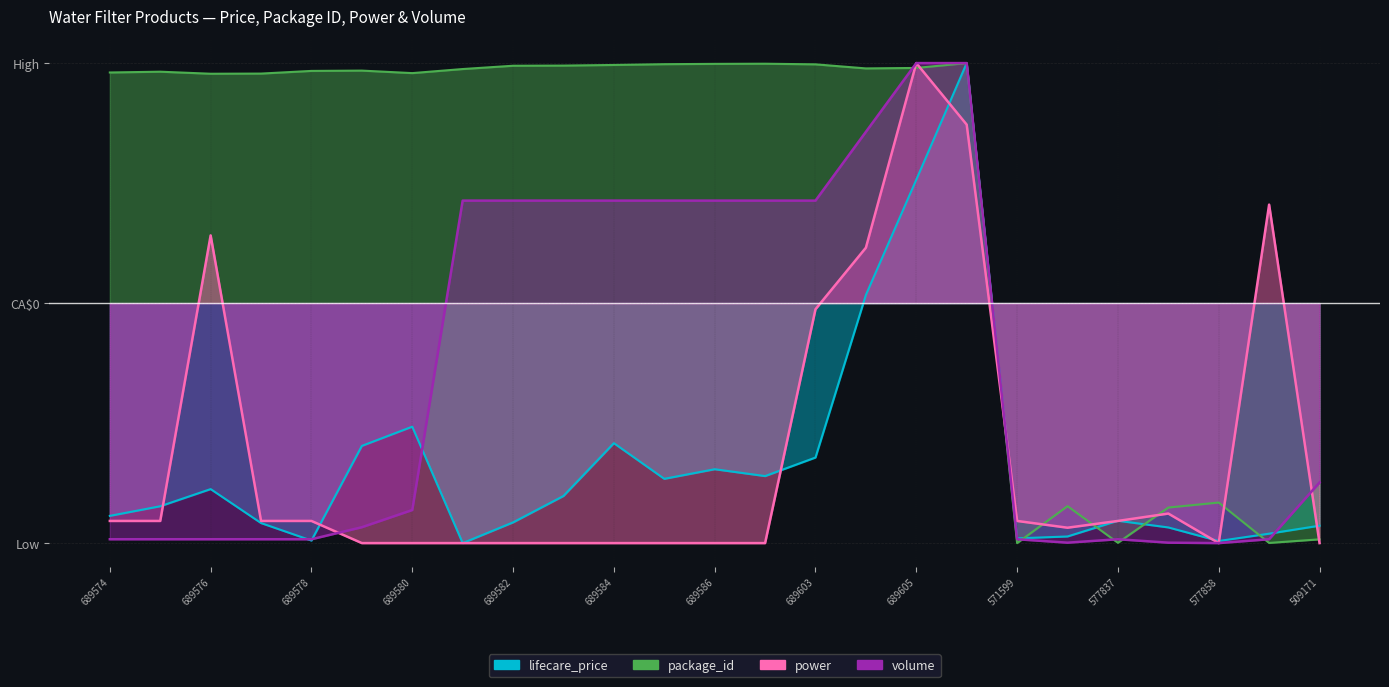

Rank the categories by lifecare_price value from highest to lowest.

689606, 689605, 689604, 689580, 689584, 689579, 689603, 689586, 689587, 689585, 689576, 689583, 689575, 689574, 577837, 689582, 689577, 509171, 577842, 577879, 577811, 571599, 689578, 577858, 689581